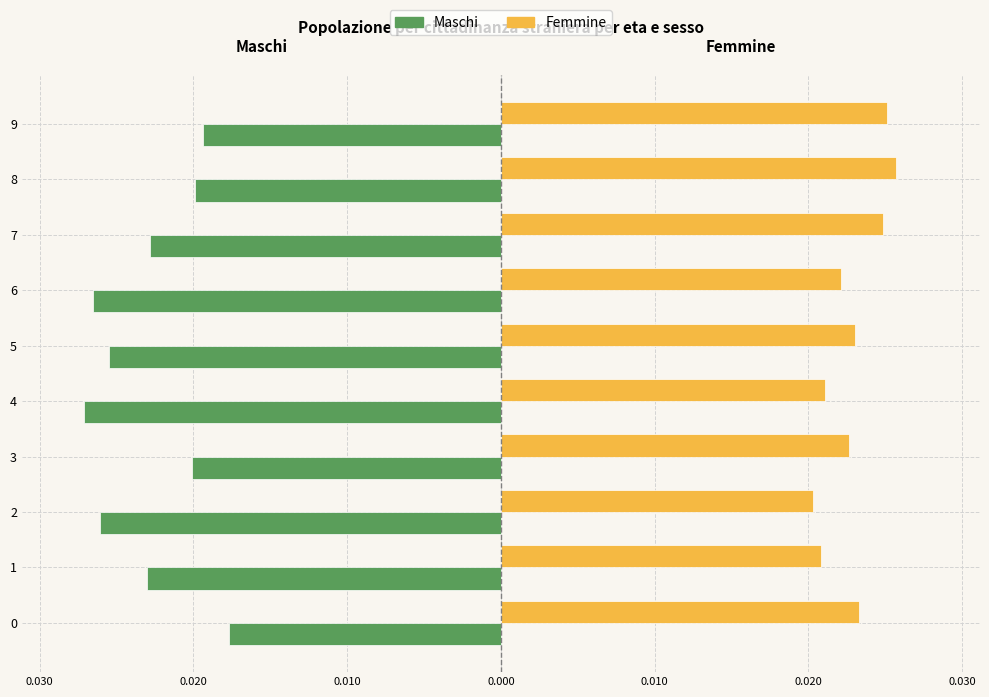

What are all the series names shown in the legend?

Maschi, Femmine